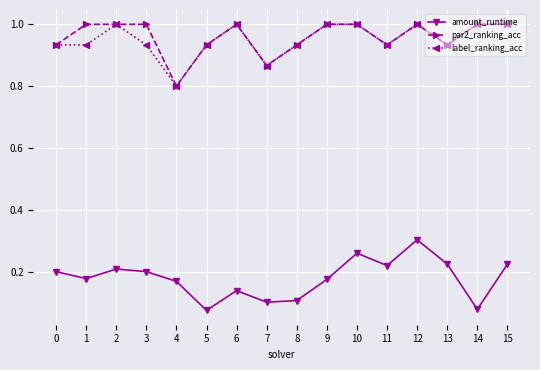

Which series has the largest range (max minus min)?

amount_runtime